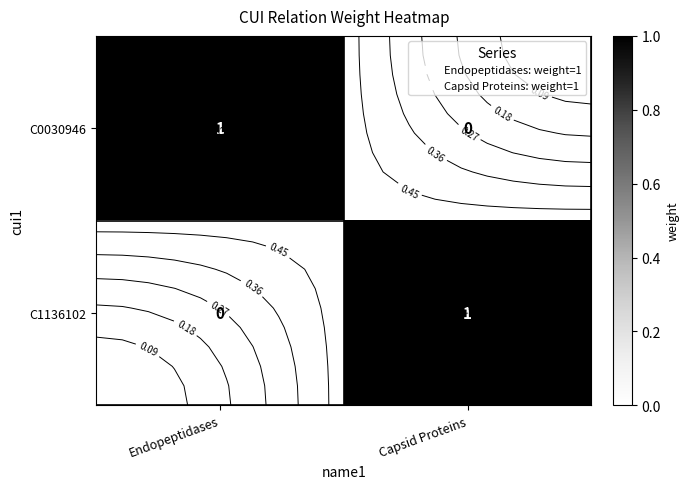

The C0030946 series shows 1 at Endopeptidases. True or false?

True